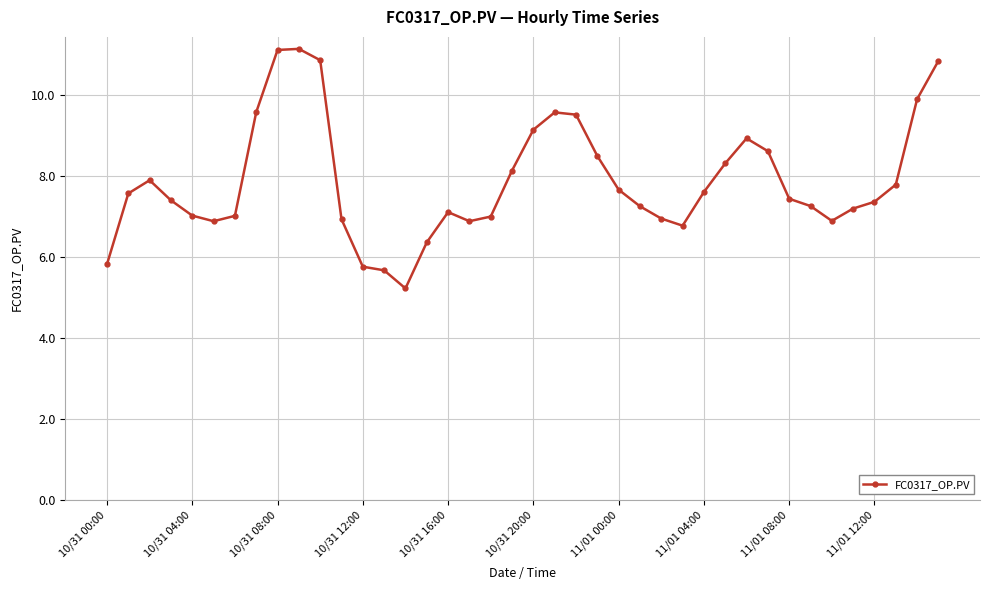

True or false: there are more than 2 points higher than both neighbors.

True